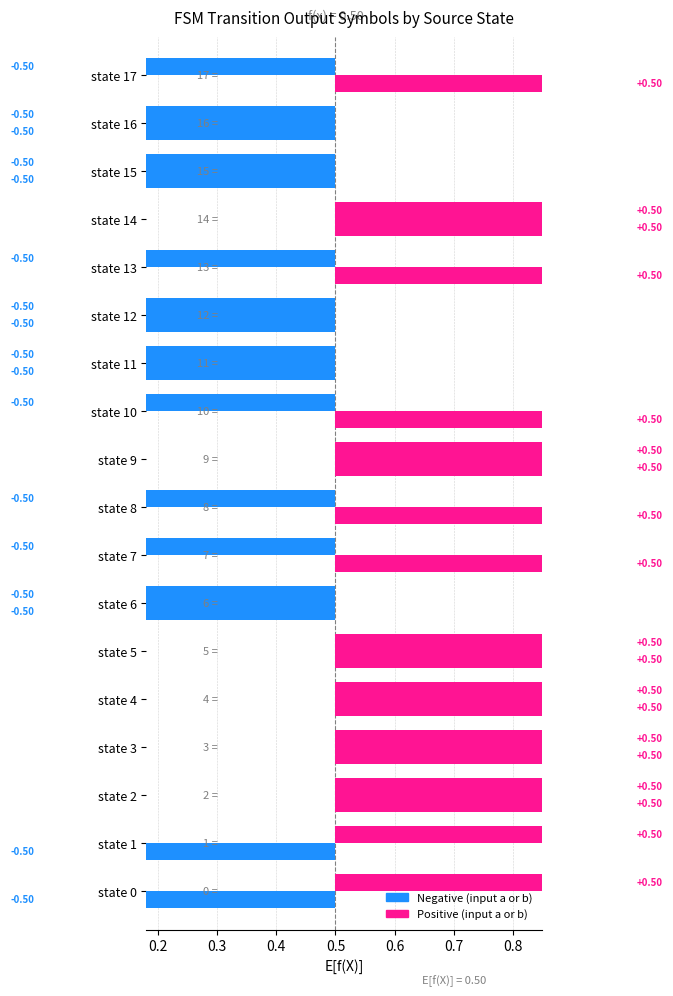

Does the chart contain any negative values?

Yes